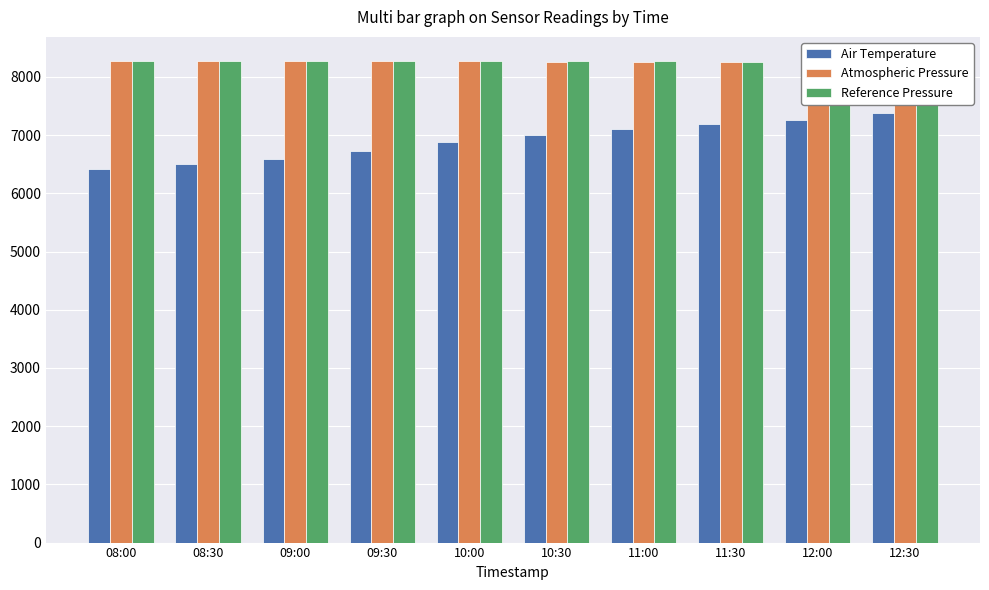

At 10:00, list the series in order from largest to smallest.

Reference Pressure, Atmospheric Pressure, Air Temperature